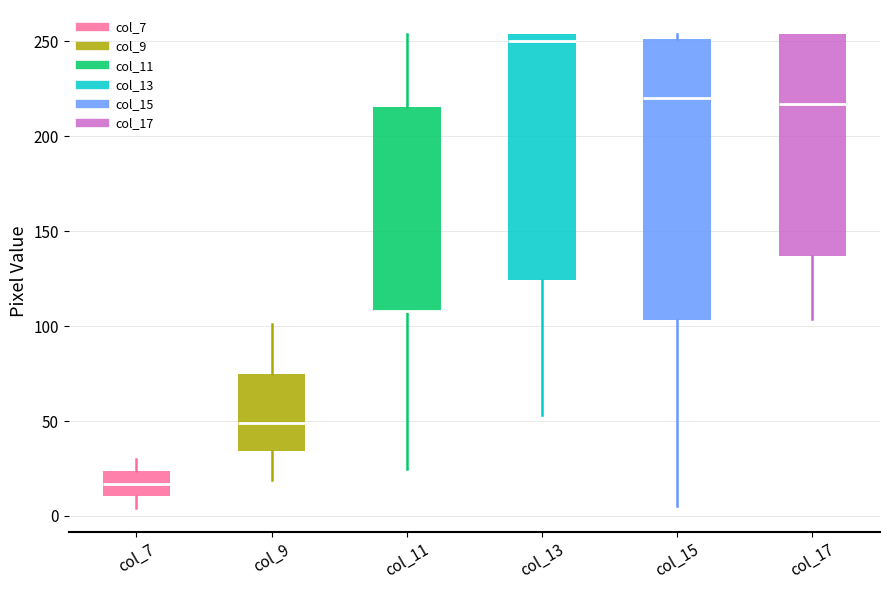

Comparing the boxes themselves (not the whiskers), which one is the tallest?

col_15